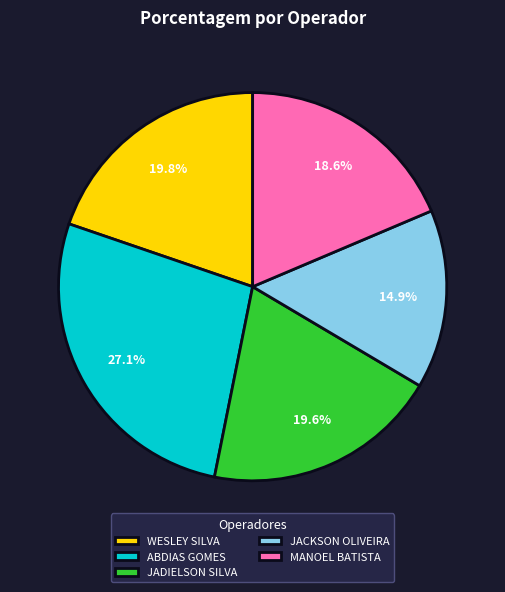

Is there a majority slice in this chart?

No